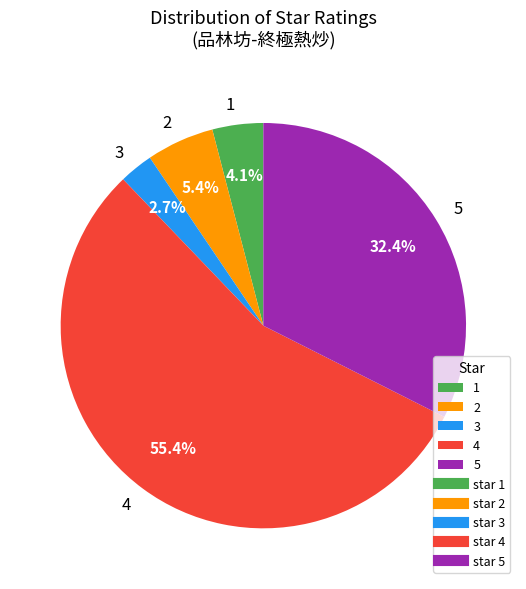

Do 2 and 4 together represent more than half of the pie?

Yes